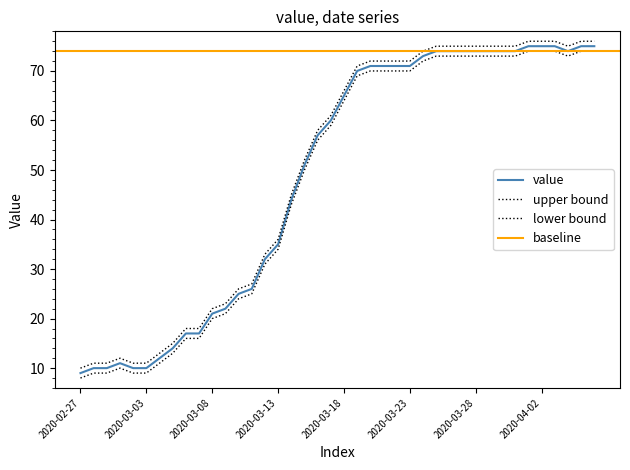

Is this an area chart (filled region under the line)?

No